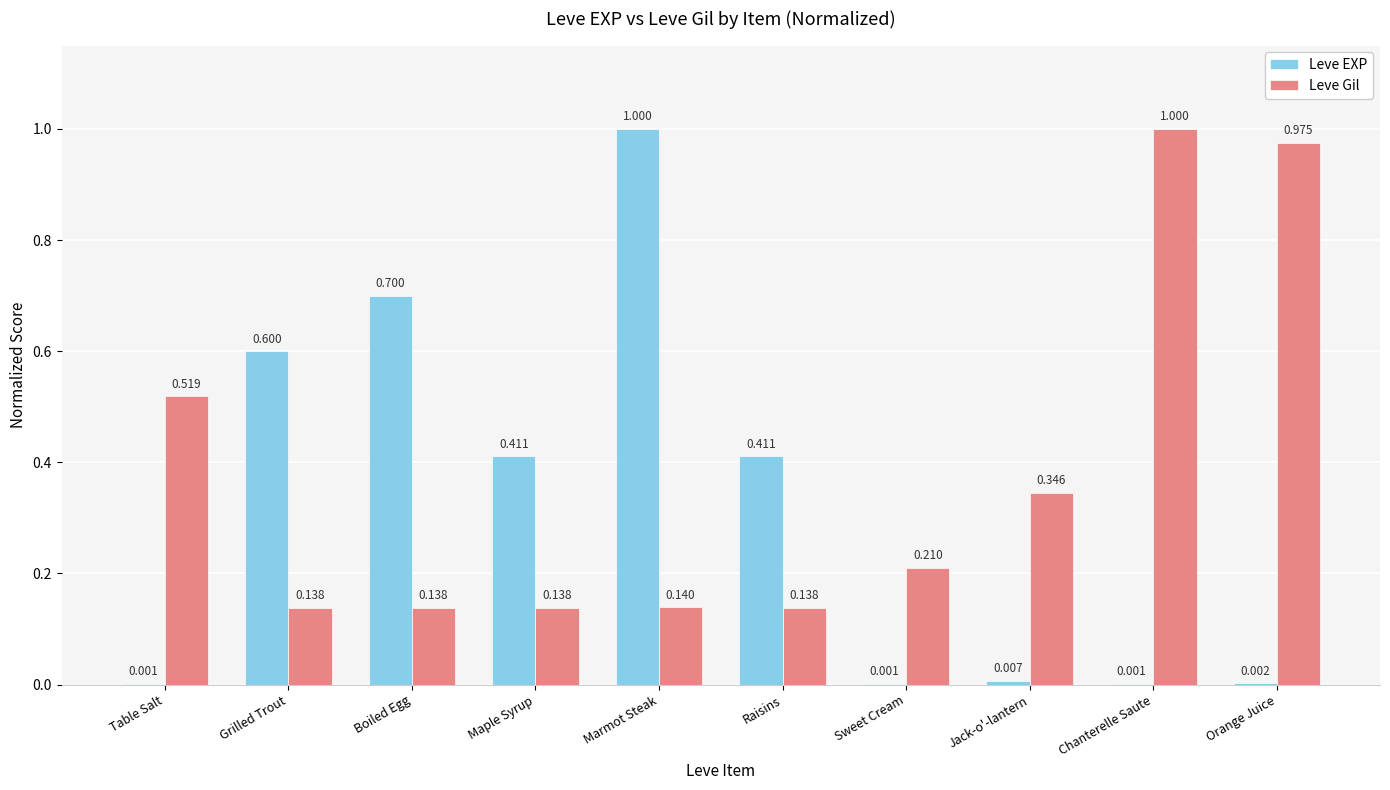

What are all the series names shown in the legend?

Leve EXP, Leve Gil